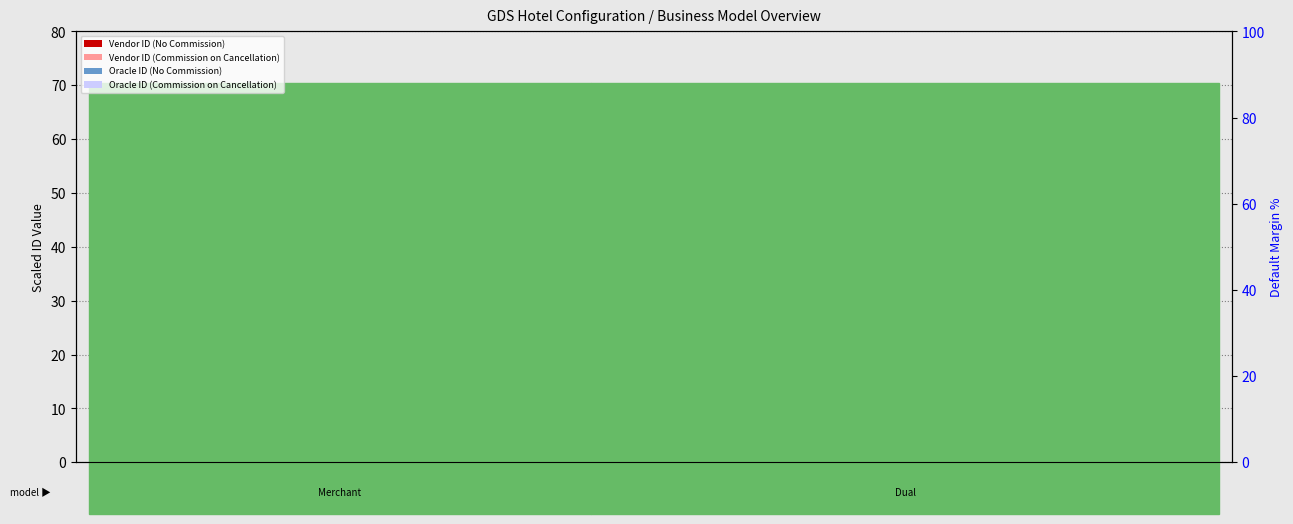

The Oracle ID series shows 41.7 at 99226004. True or false?

False